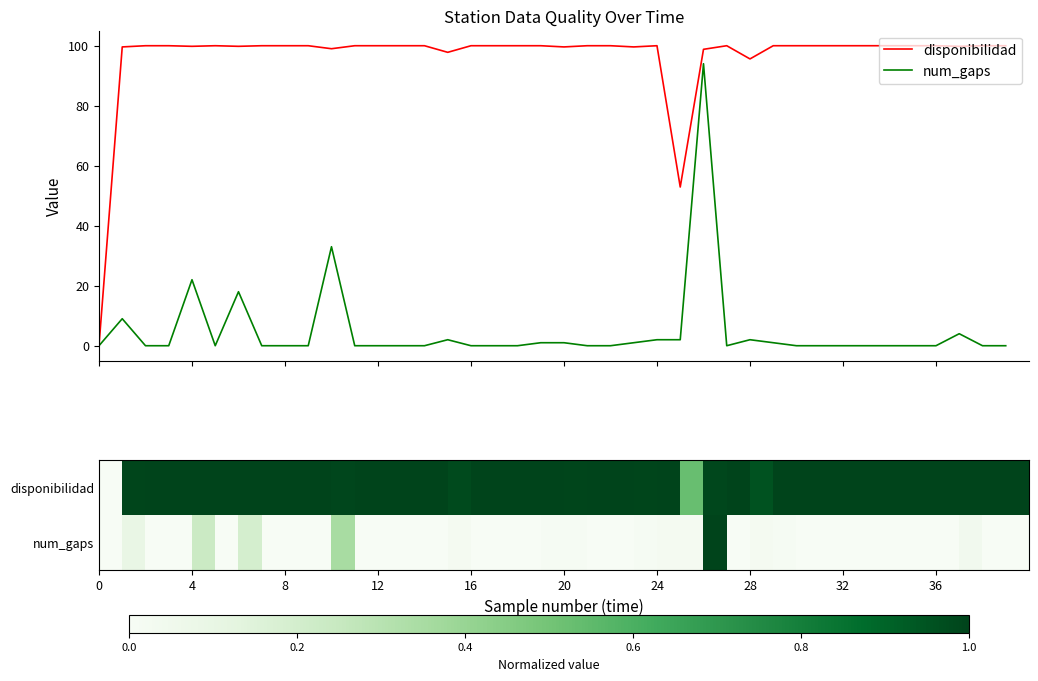

True or false: num_gaps has more than 0 points higher than both neighbors.

True